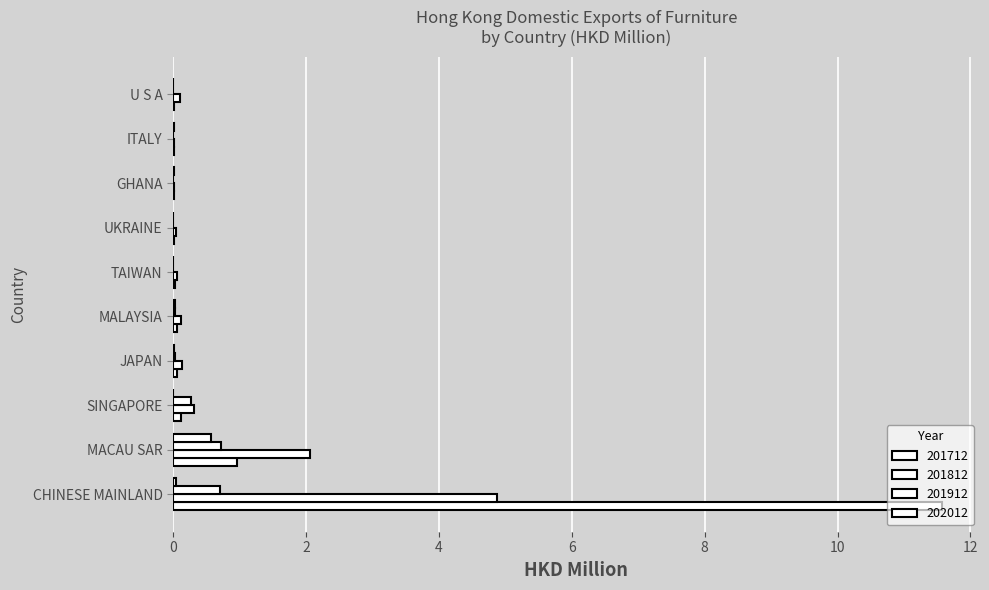

How many distinct data groups are displayed?

4